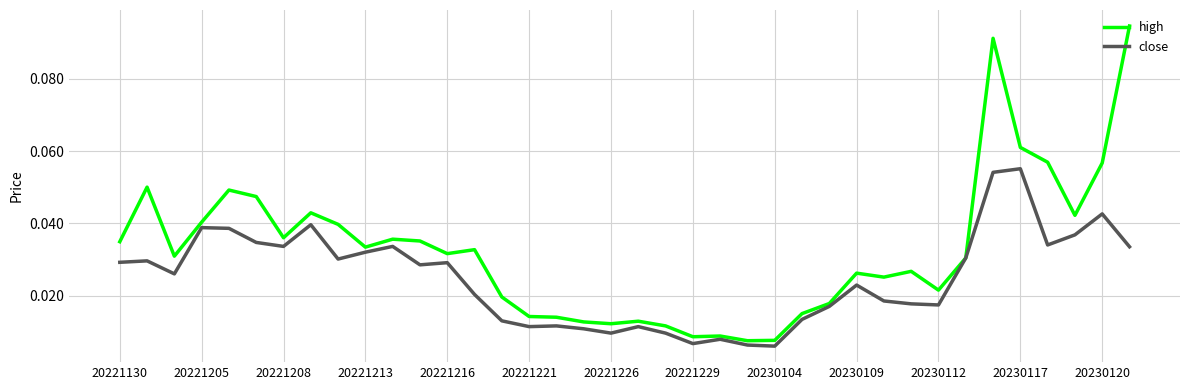

List the series in order of their peak value, lowest first.

close, high